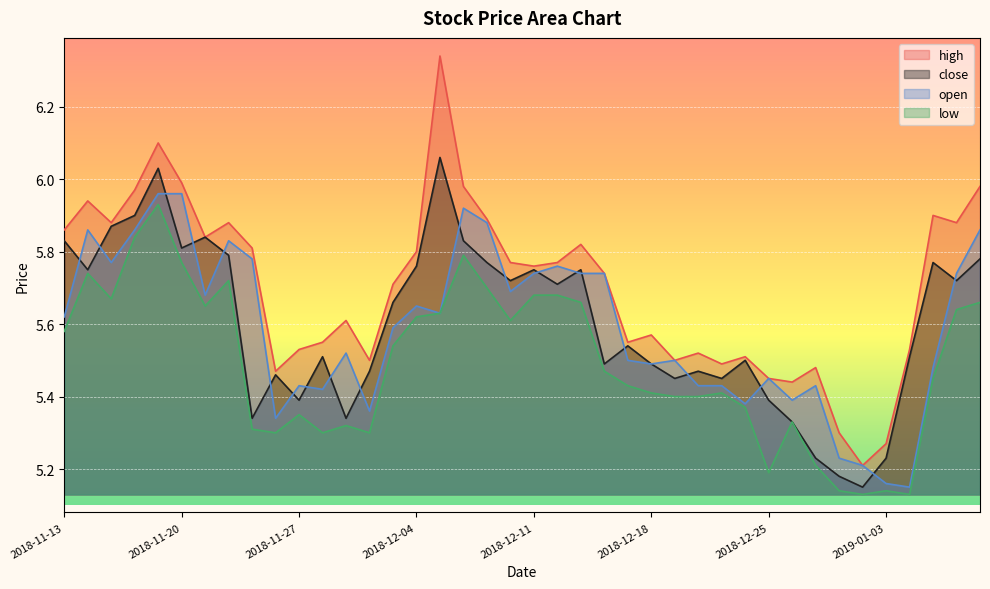

Which series changed the most between 2018-11-14 and 2018-12-25?

low